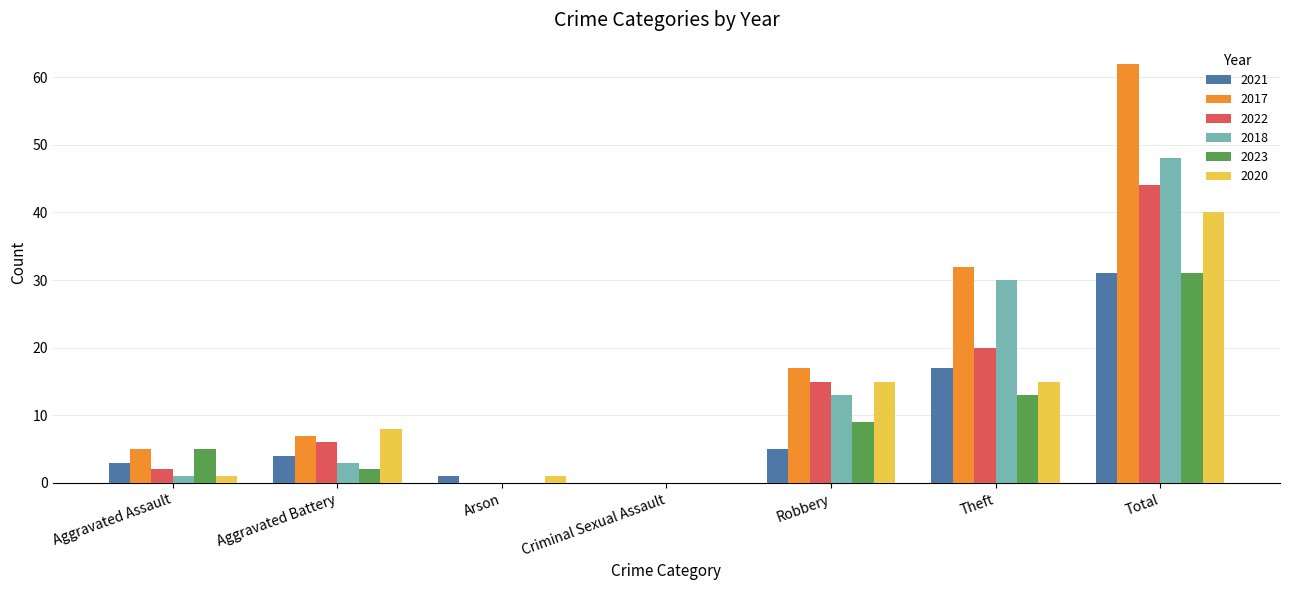

Which category has the highest value in the 2021 series?

Total